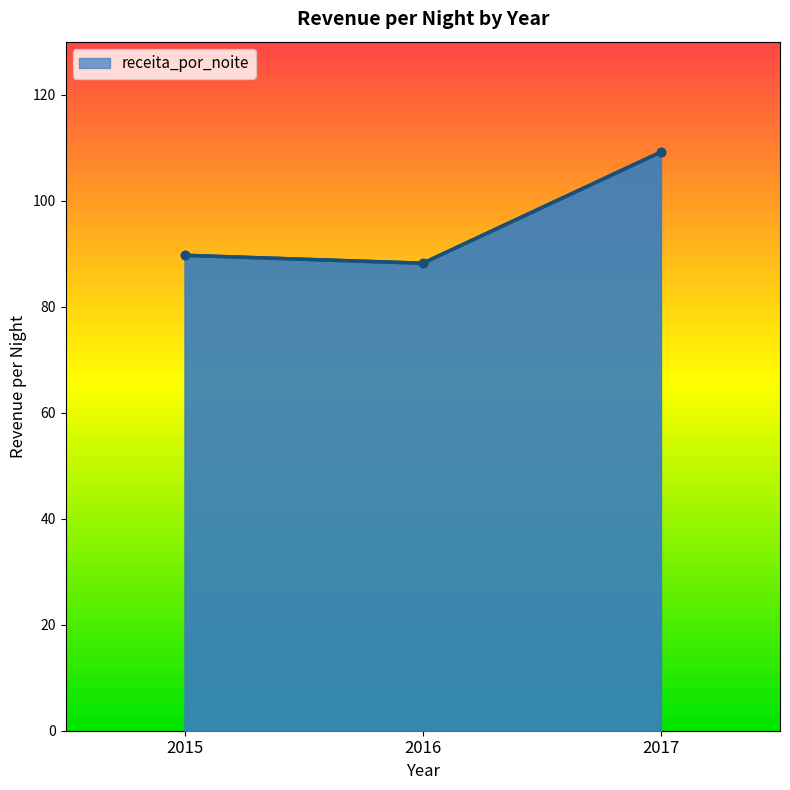

What is the change in value from 2016 to 2017?

+21.0